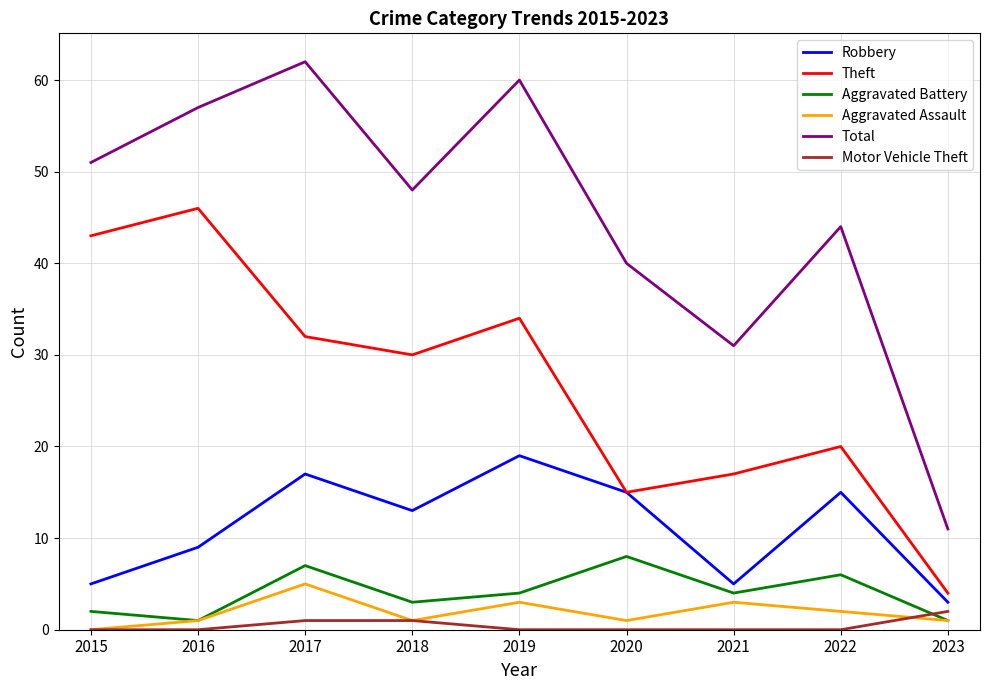

List the series in order of their peak value, highest first.

Total, Theft, Robbery, Aggravated Battery, Aggravated Assault, Motor Vehicle Theft